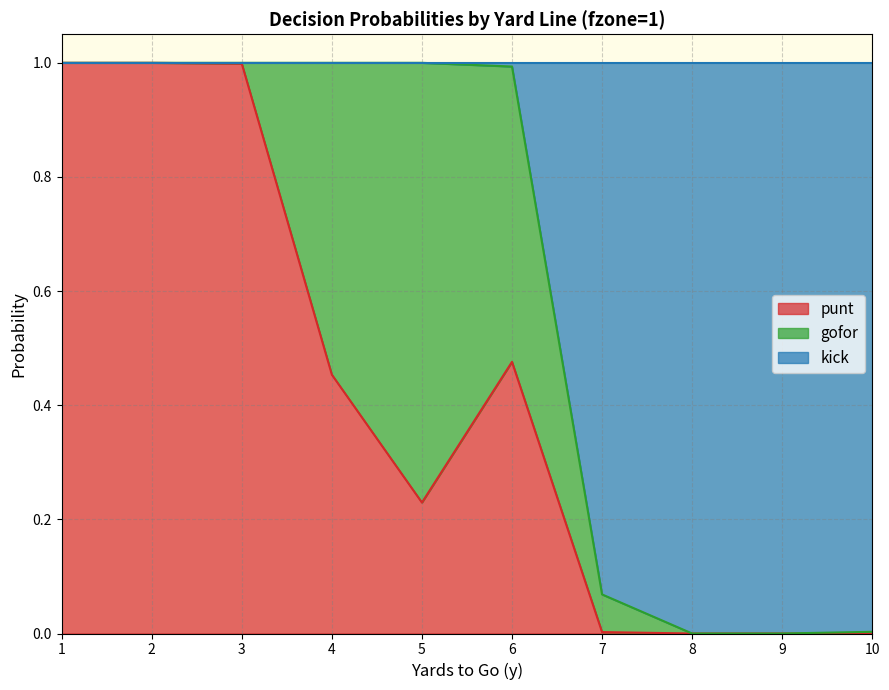

What is the maximum value for punt?

1.0